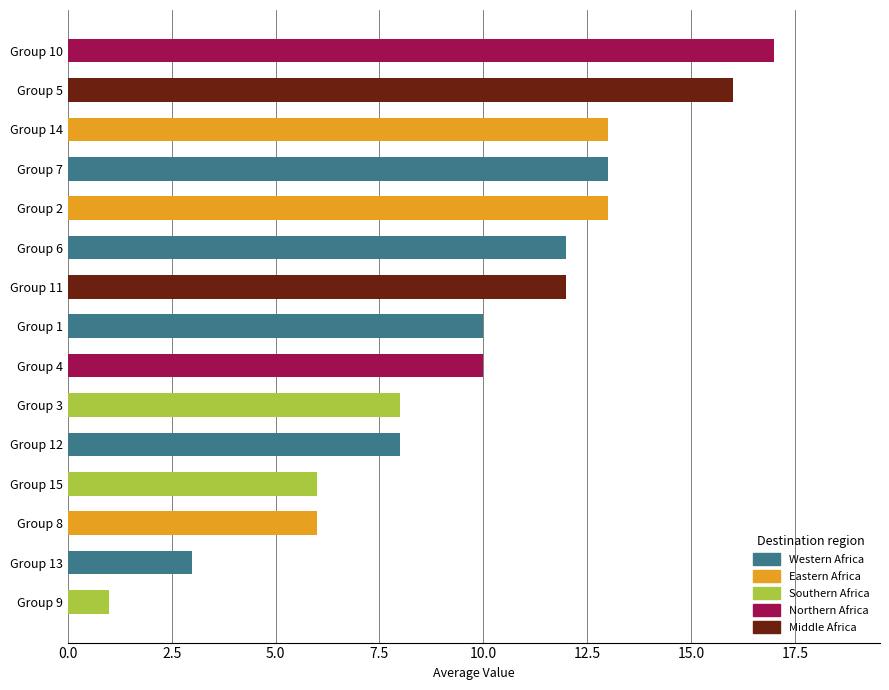

What is the difference between the maximum and minimum values?

16